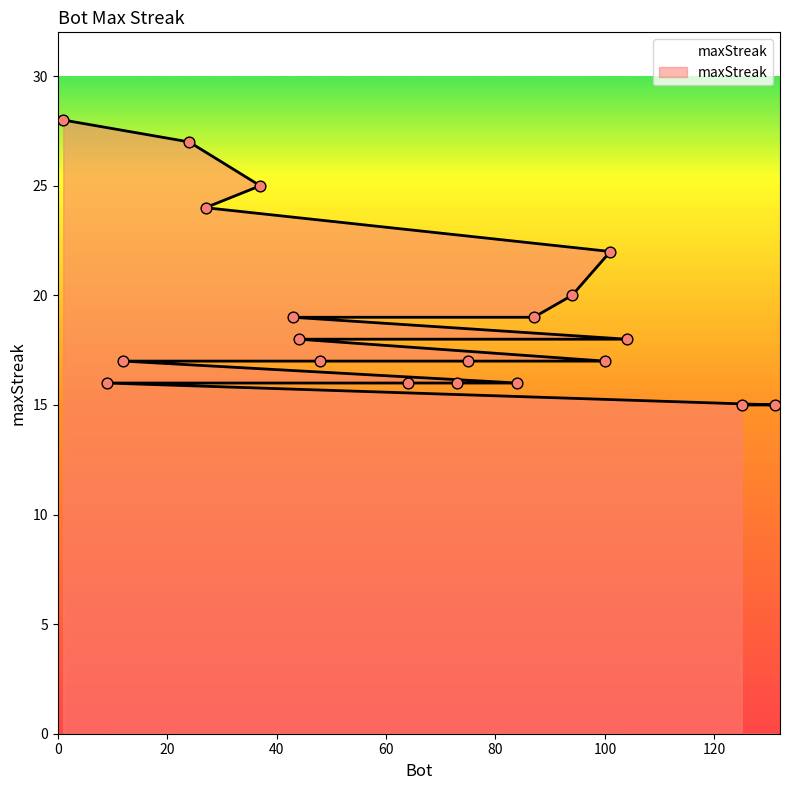

What is the ratio of the value at 48 to the value at 131?

1.1